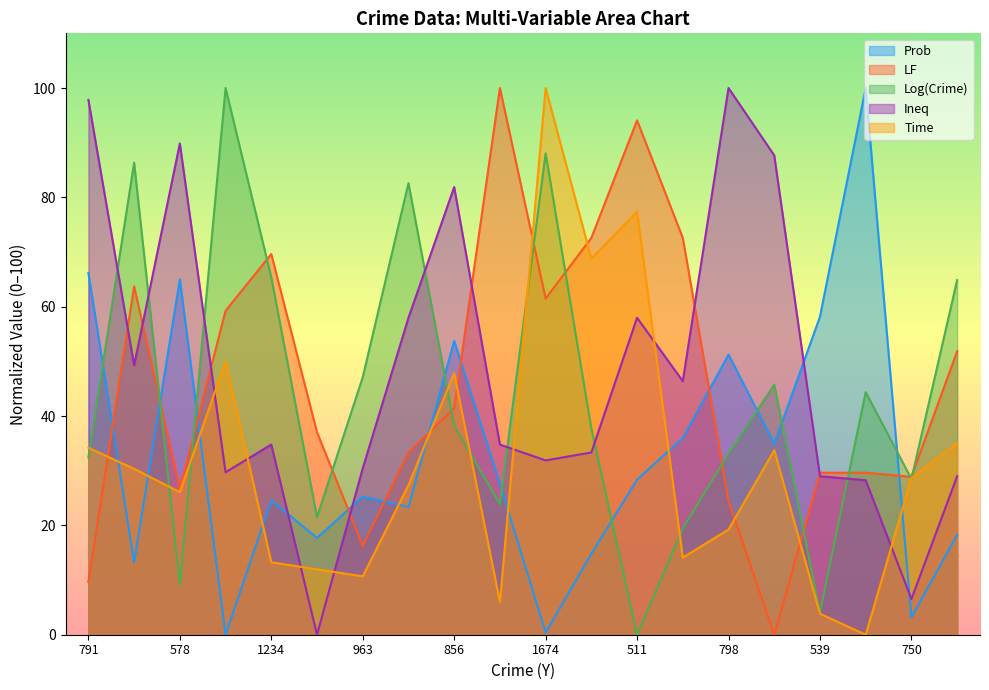

Between 856 and 1674, which series saw the biggest shift?

Prob